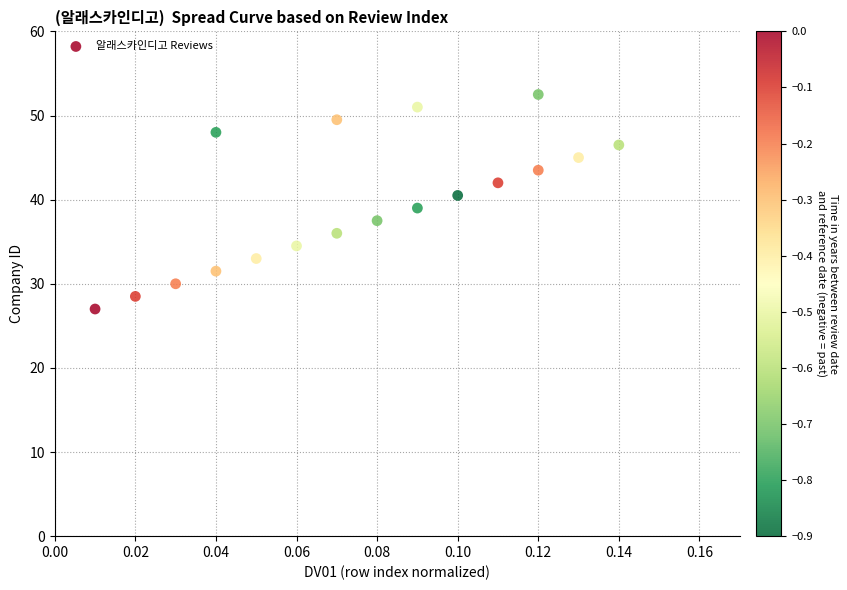

What is the range of Y values (max minus min)?

25.5